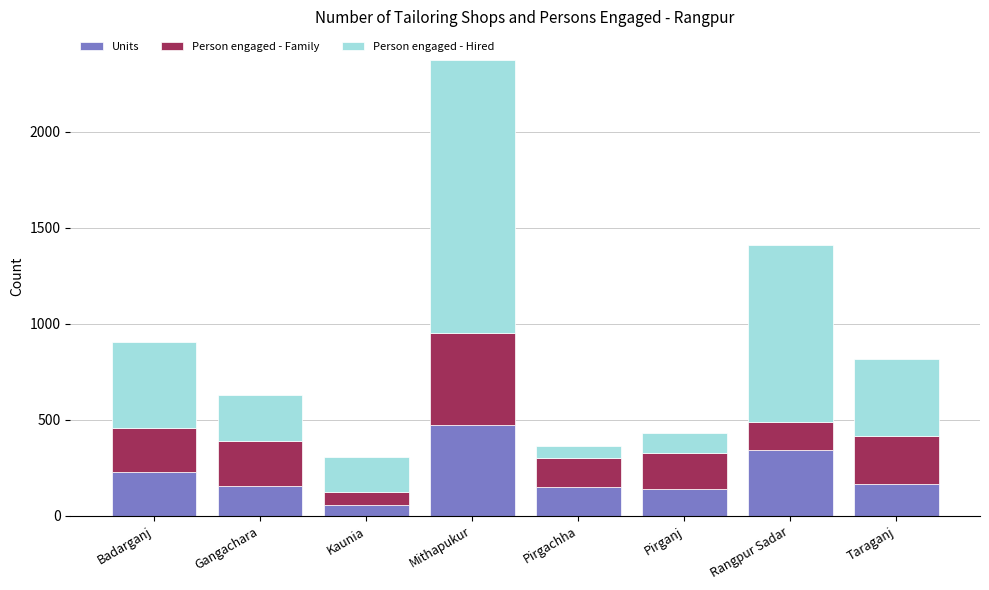

What is the value of the Units bar at the 1st from the left?

227